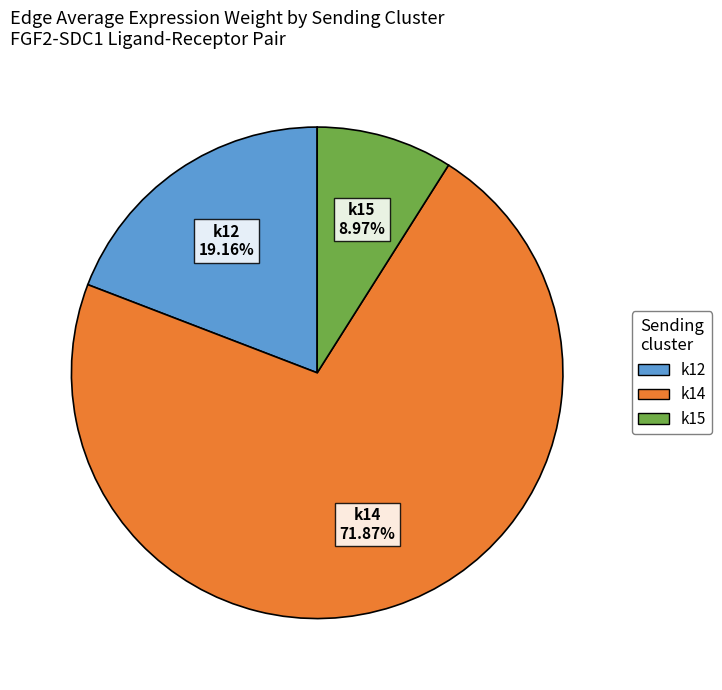

Count the number of slices in the pie.

3